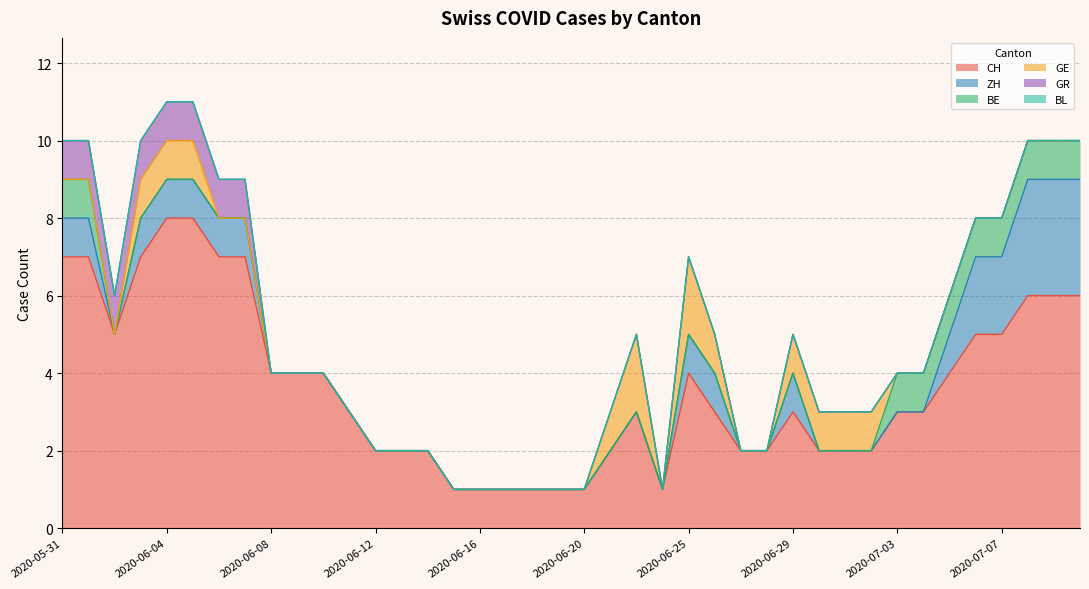

The BL series shows 0 at 2020-06-08. True or false?

True